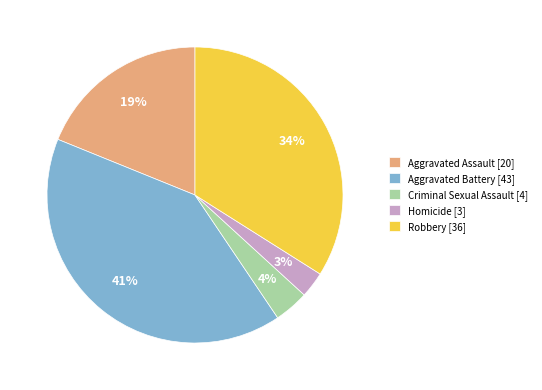

Is there a majority slice in this chart?

No